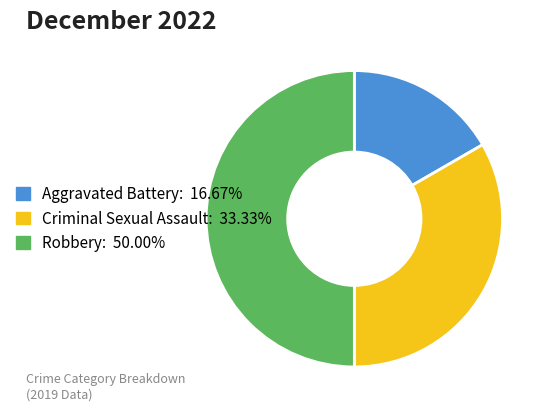

Is it true that Criminal Sexual Assault is 33% of the pie?

True